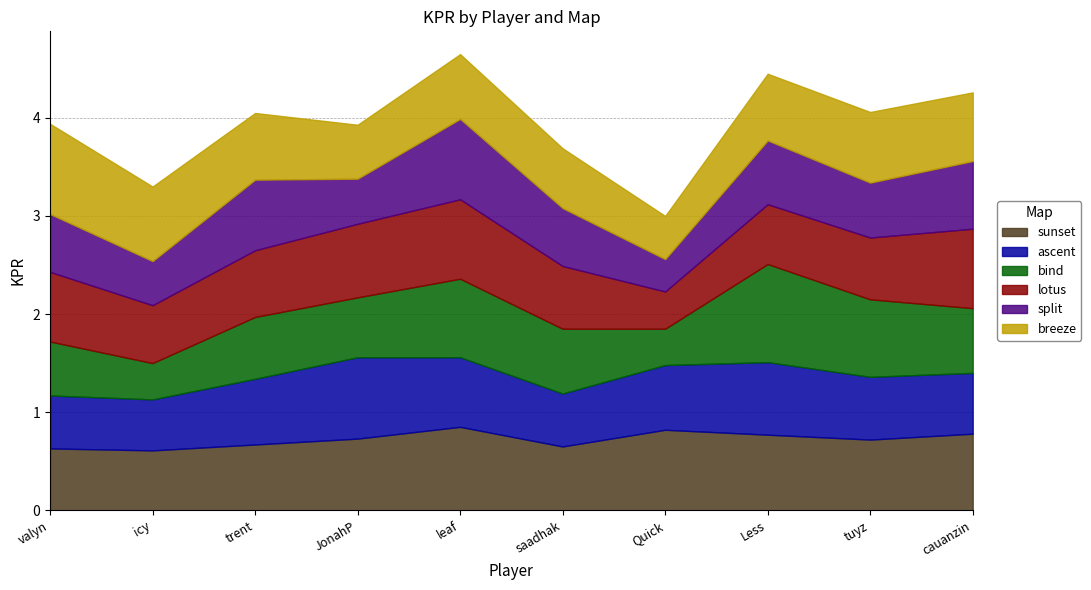

What is the label of the 8th point from the left?

Less